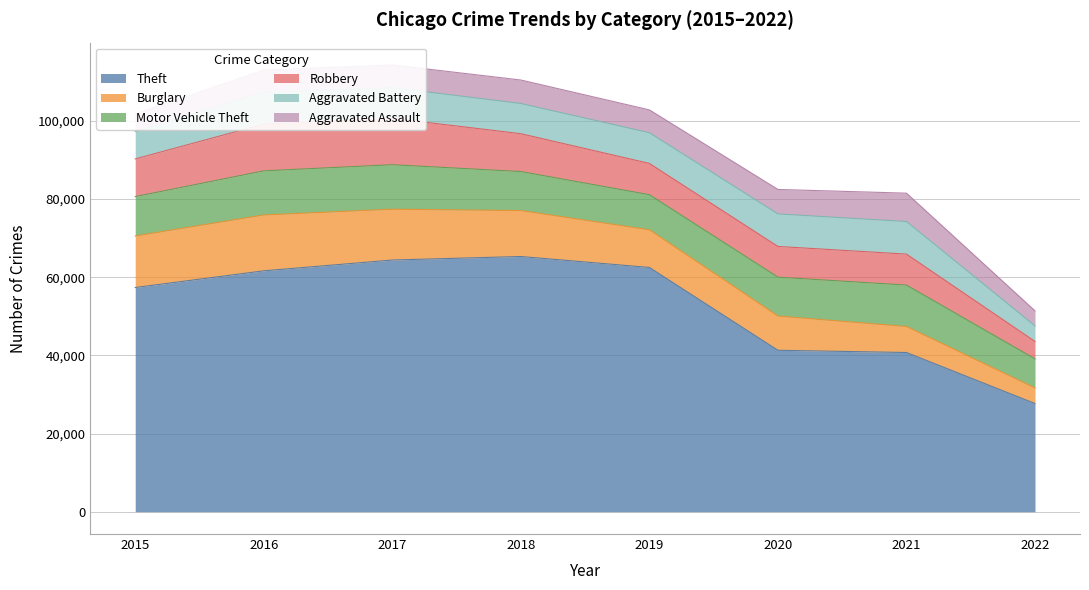

True or false: Burglary has a value of 13001 at 2017.

True